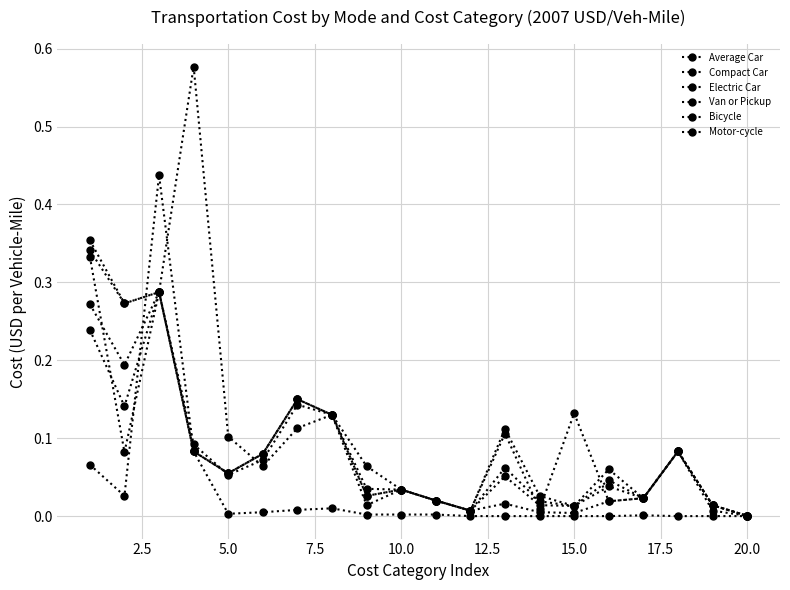

Count the number of data series in this chart.

6